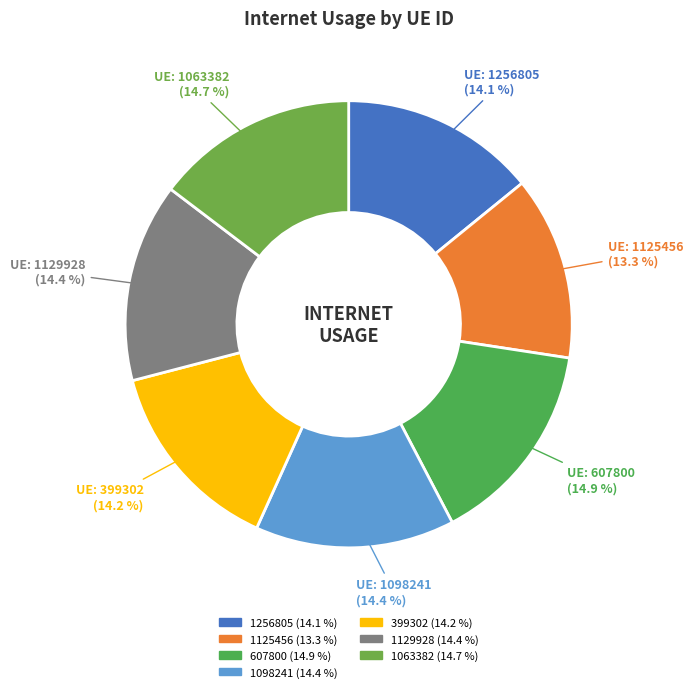

How many segments does this pie chart have?

7